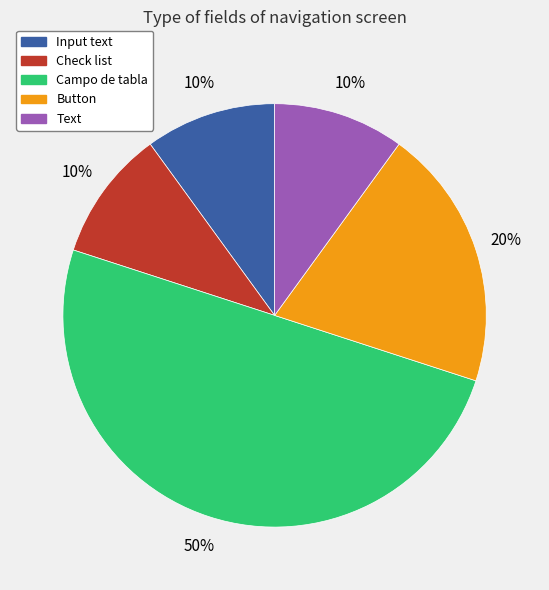

How many slices are in this pie chart?

5